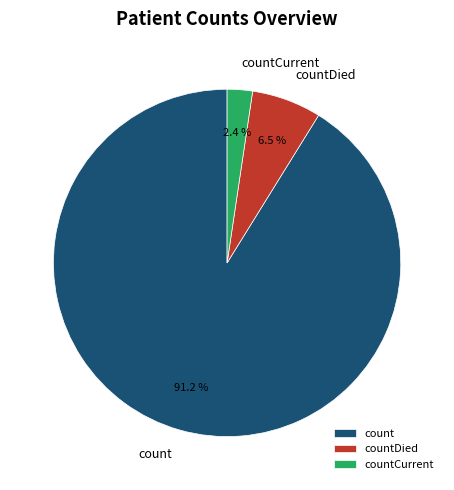

Does any single category account for the majority?

Yes